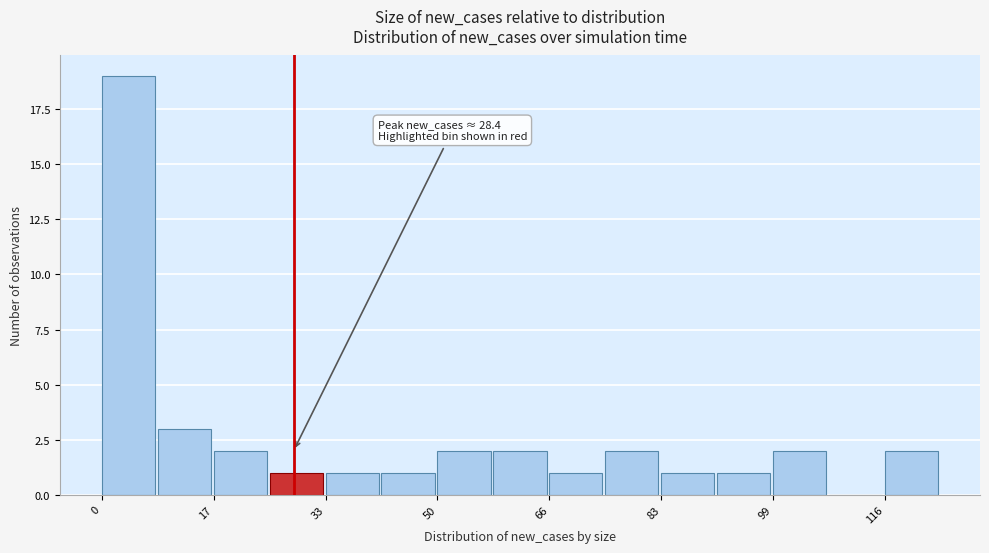

Which range on the x-axis has the tallest bar?

0 to 8